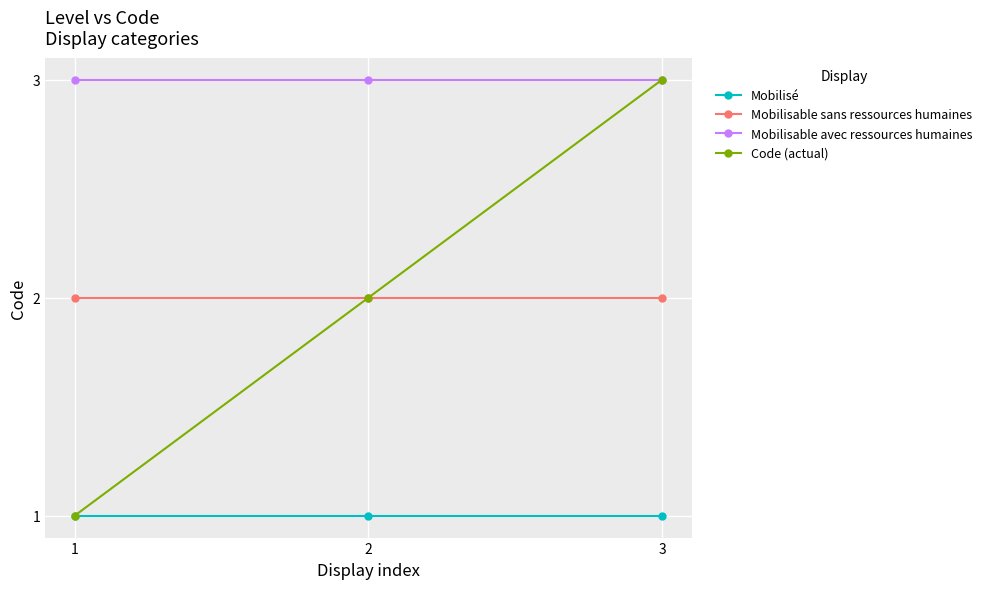

Reading right to left, extract all data points from this chart.

Mobilisé: 3=1	2=1	1=1
Mobilisable sans ressources humaines: 3=2	2=2	1=2
Mobilisable avec ressources humaines: 3=3	2=3	1=3
Code (actual): 3=3	2=2	1=1